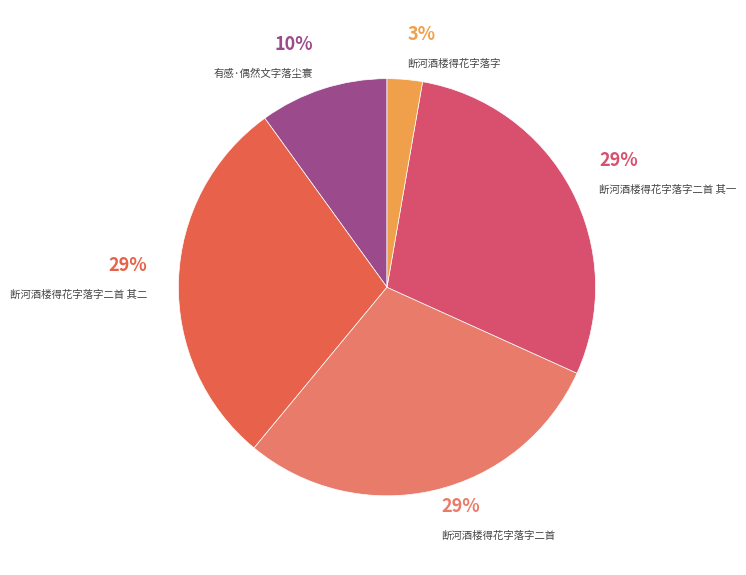

Is the sum of 有感·偶然文字落尘寰 and 断河酒楼得花字落字二首 greater than half?

No